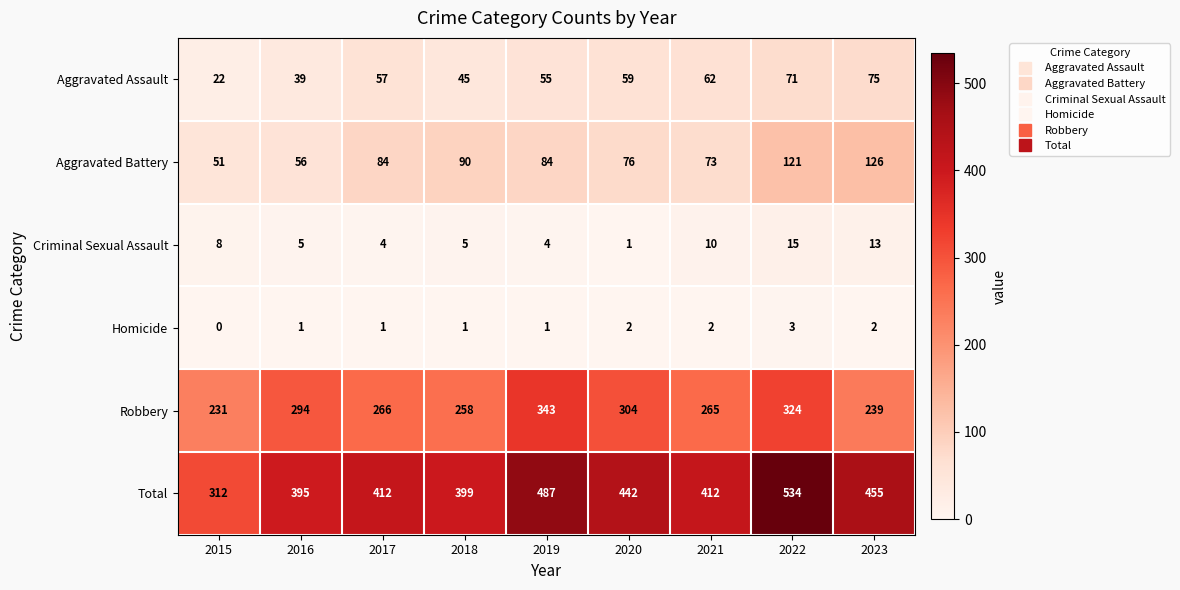

Rank the series by their maximum value, from lowest to highest.

Homicide, Criminal Sexual Assault, Aggravated Assault, Aggravated Battery, Robbery, Total